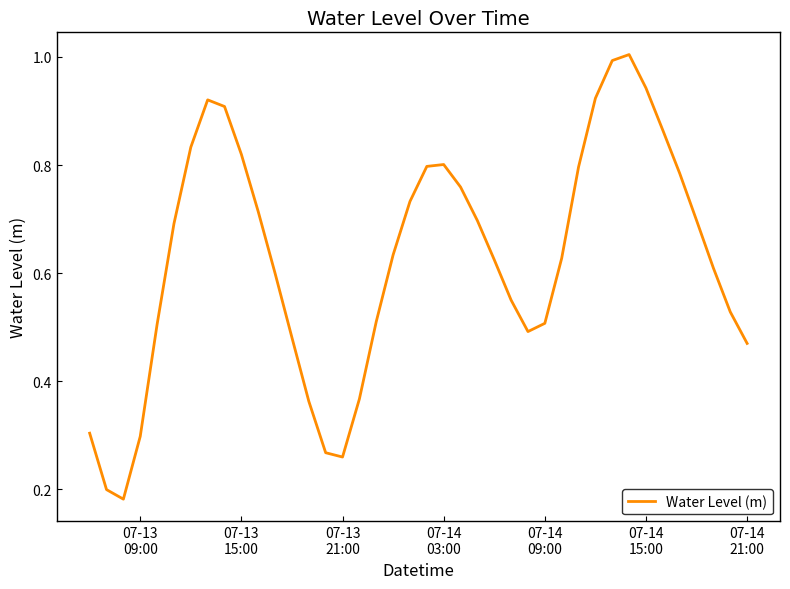

What is the maximum value shown in the chart?

1.0